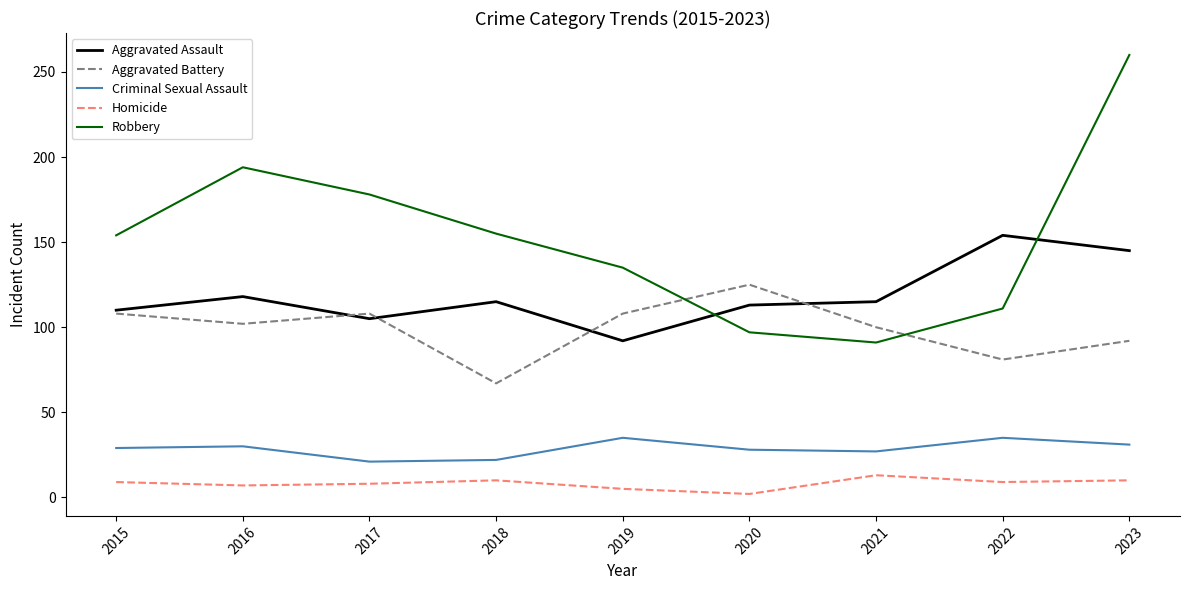

Is it true that Criminal Sexual Assault equals 20 at 2023?

False